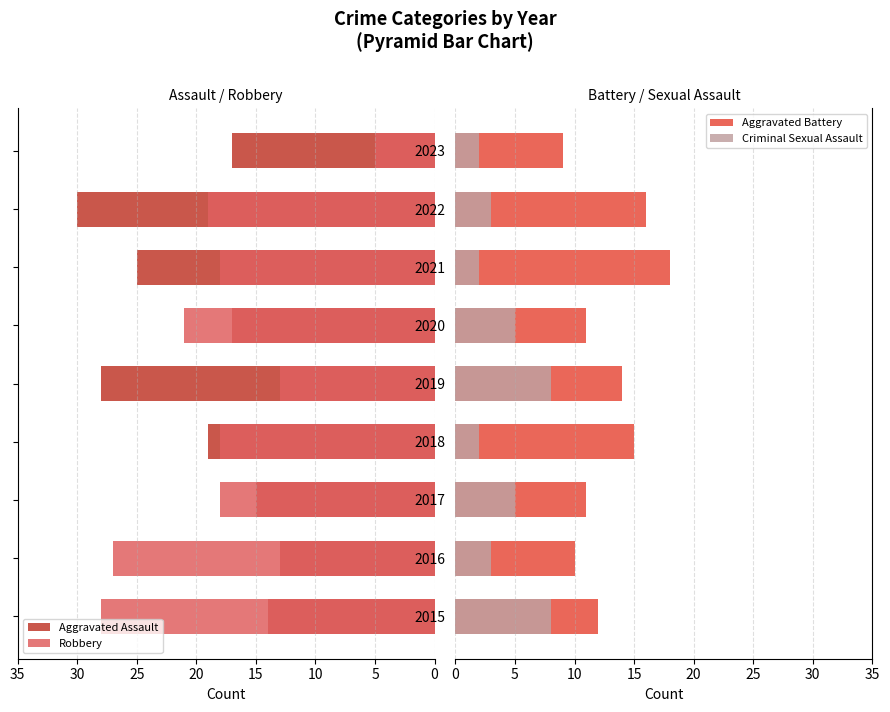

True or false: Aggravated Battery has a value of 15 at 2023.

False